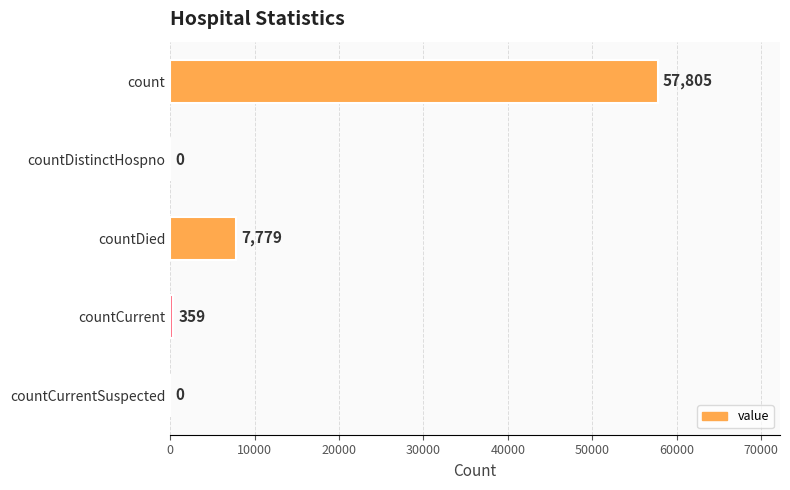

At which label is the value closest to 28902?

countDied